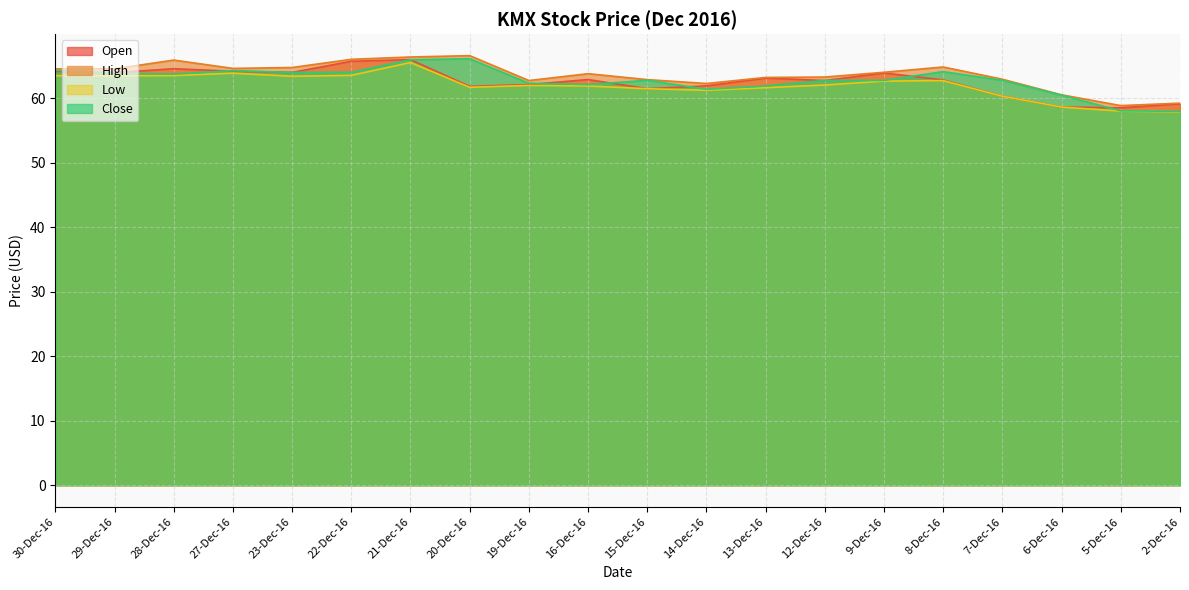

How many lines are shown in the chart?

4